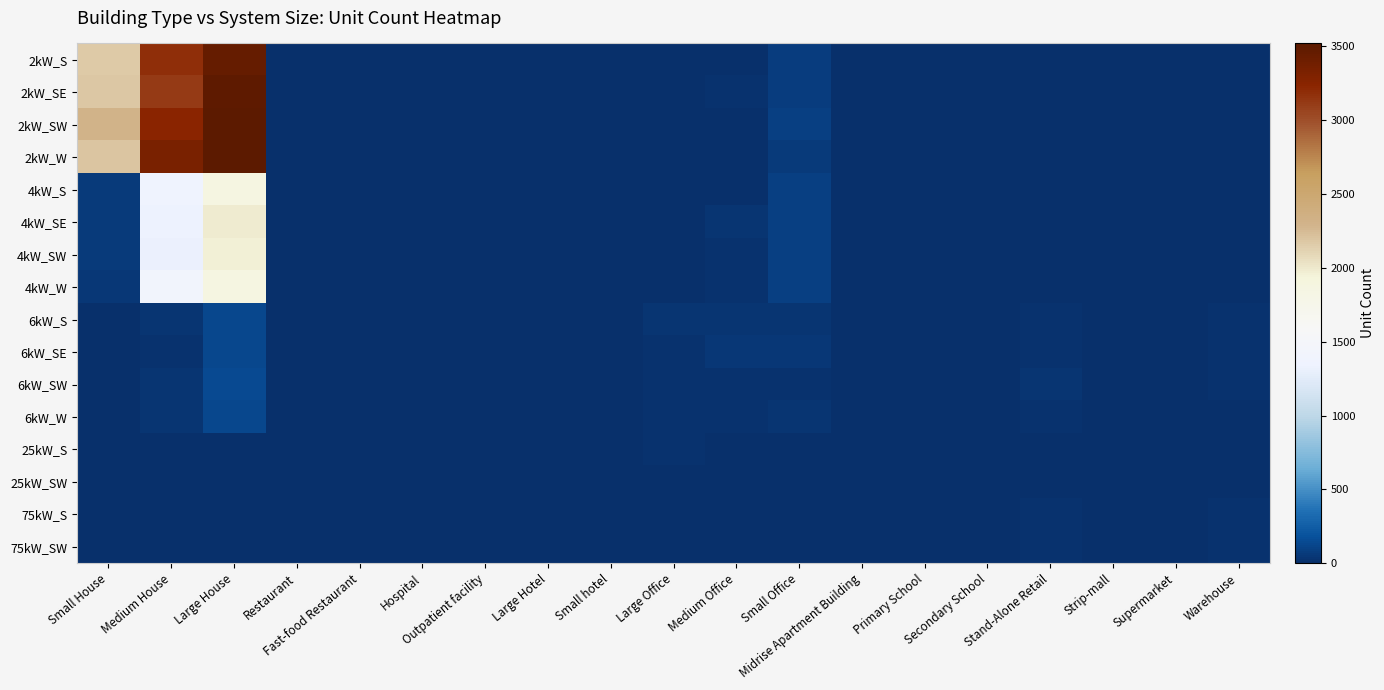

Which series has the largest total across all categories?

2kW_SW